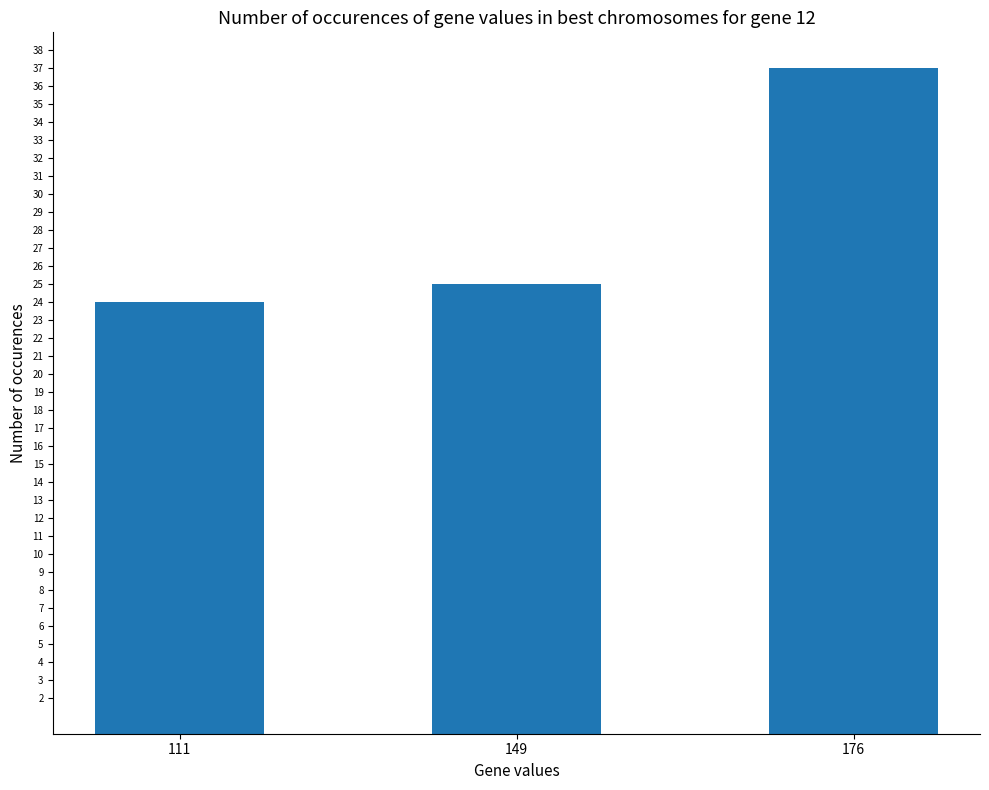

What is the difference between the maximum and minimum values?

13